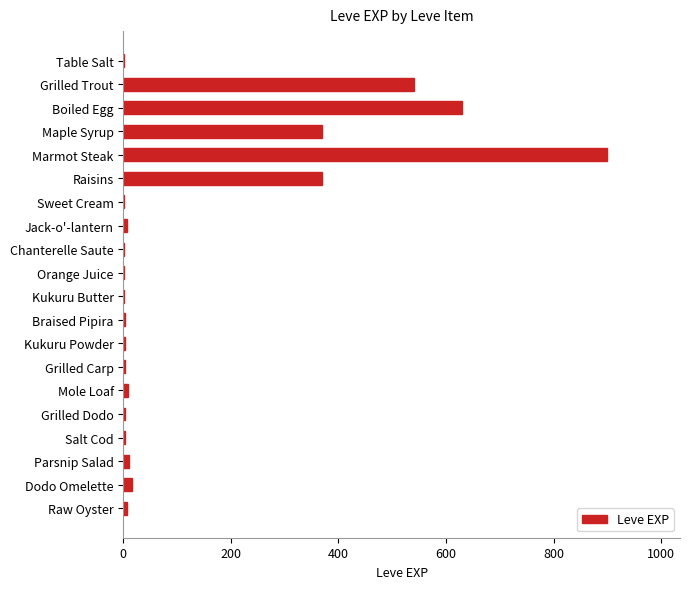

What is the greatest value displayed?

900